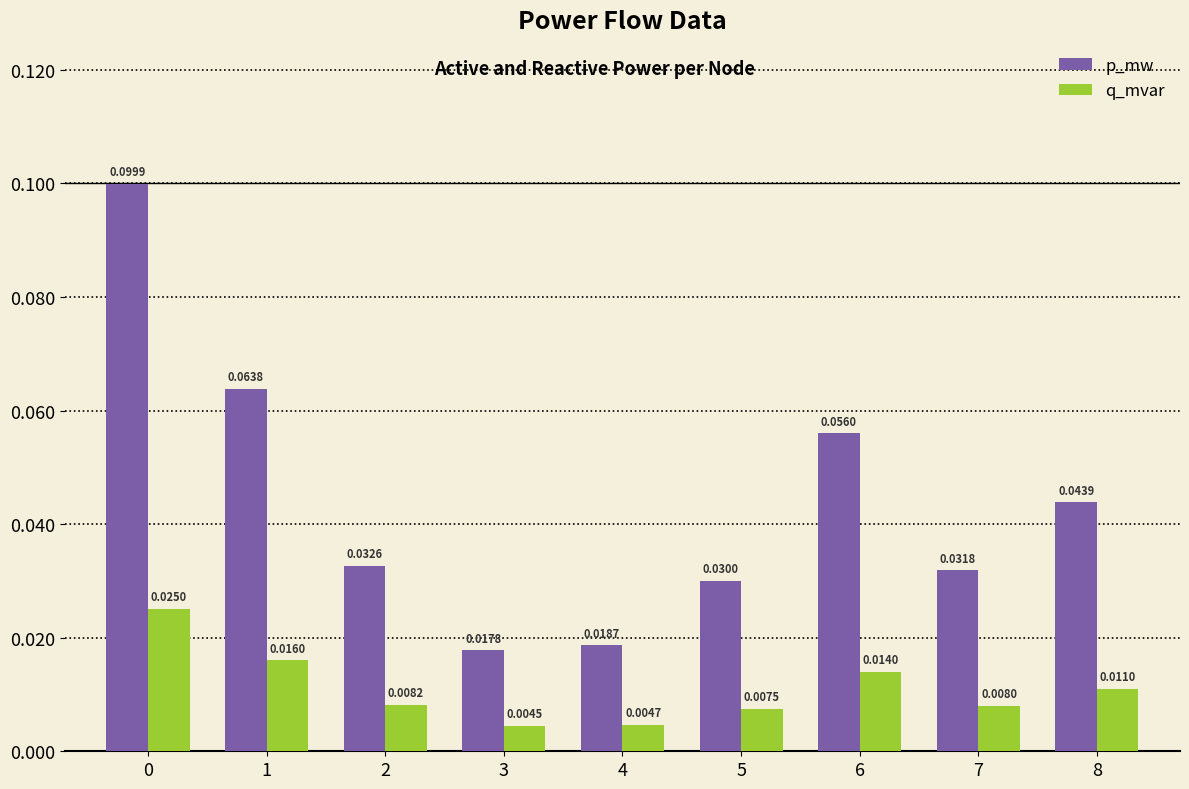

Is the value of p_mw at 5 greater than the value of q_mvar at 7?

Yes